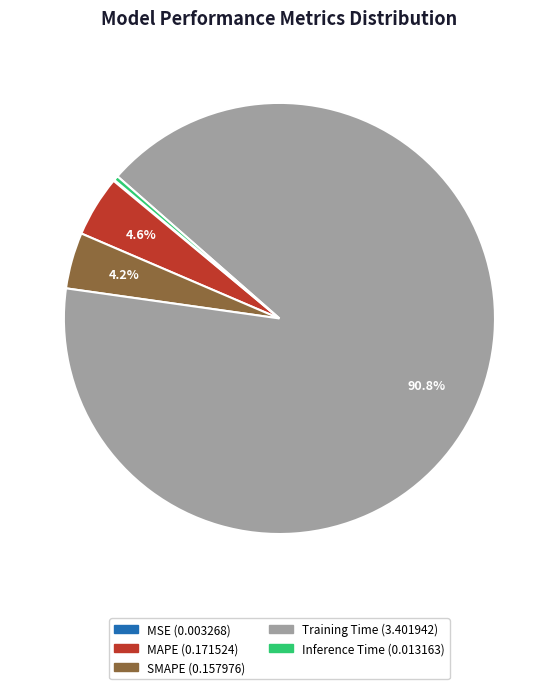

What percentage is NOT represented by SMAPE?

95.8%